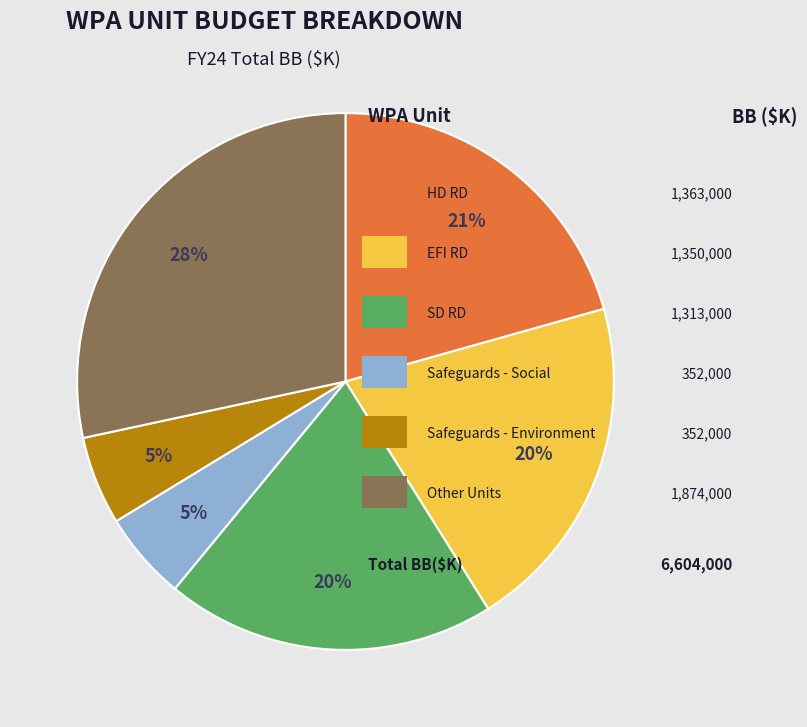

Does any single category account for the majority?

No